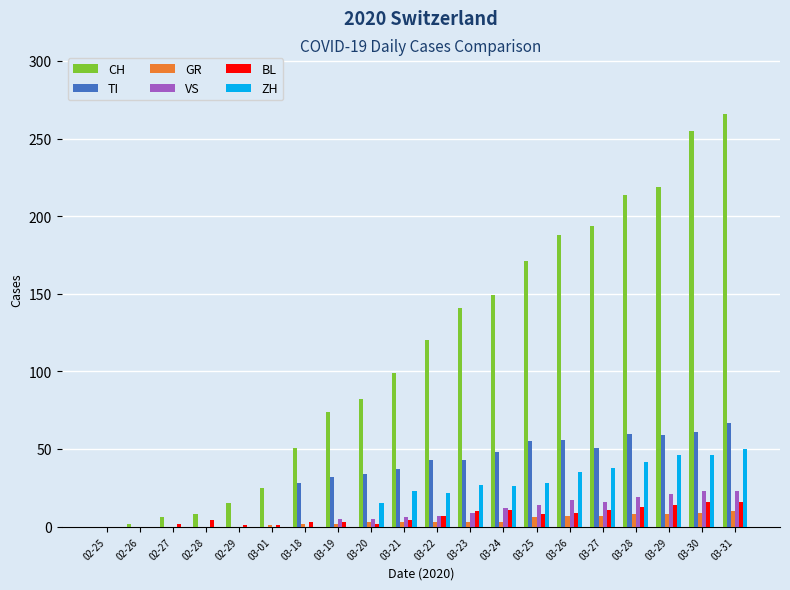

What is the sum of all TI values?

674